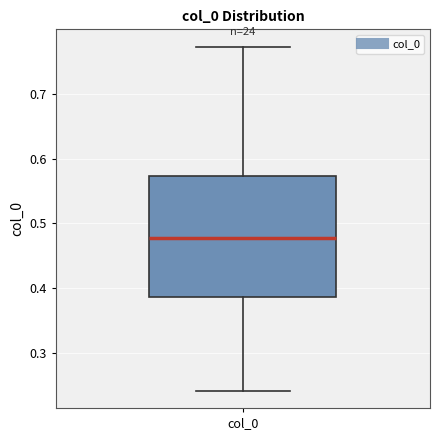

Read this box plot against the y-axis: the position of the median line, the range covered by the box, and the ends of both whiskers. The values are not printed on the chart, so give them approximately, as read against the axis.

median 0.48, box 0.39 to 0.57, whiskers 0.24 to 0.77